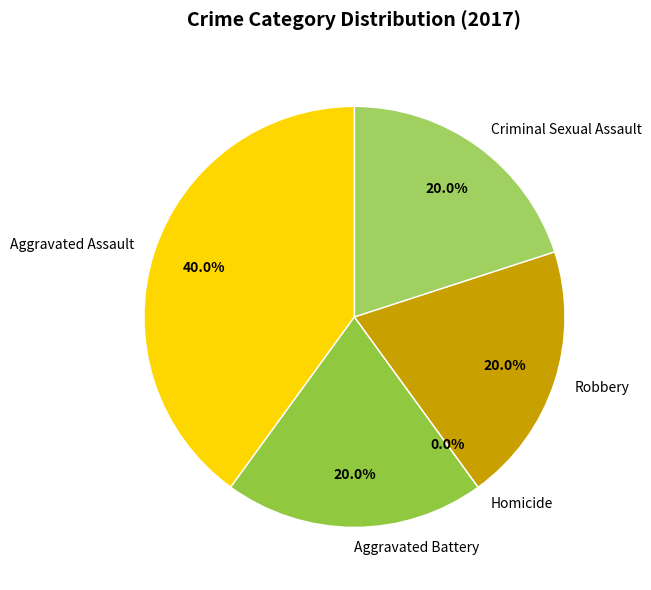

To the nearest percent, what is the difference between the largest and smallest slice percentages?

40%